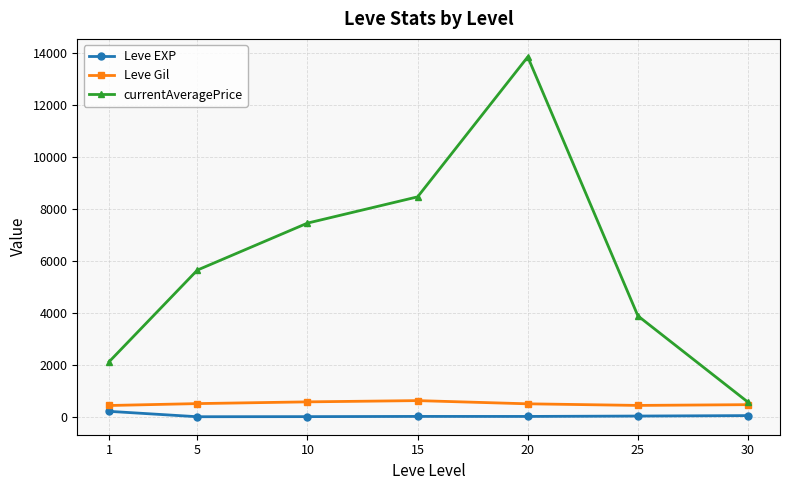

True or false: Leve EXP and currentAveragePrice cross at least once.

False